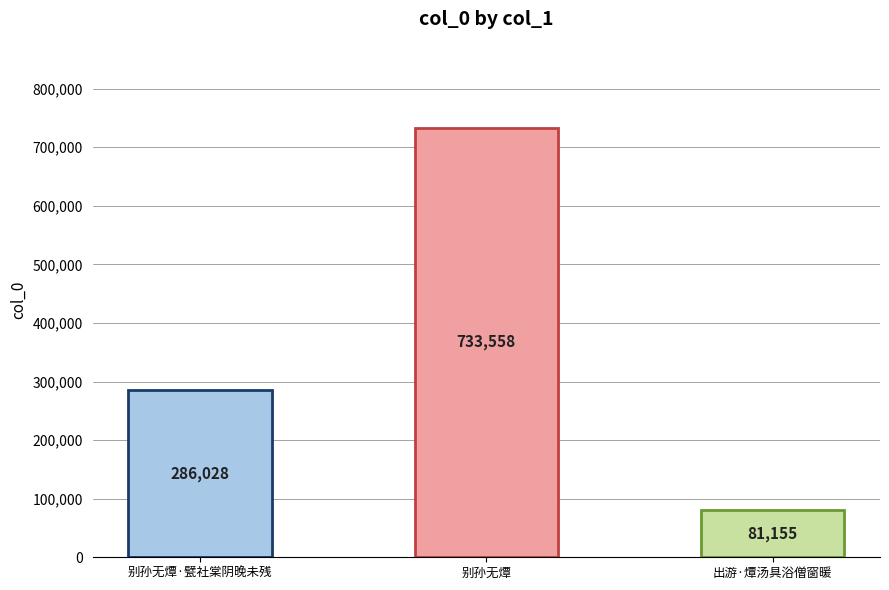

What is the label of the 2nd bar from the left?

别孙无燂